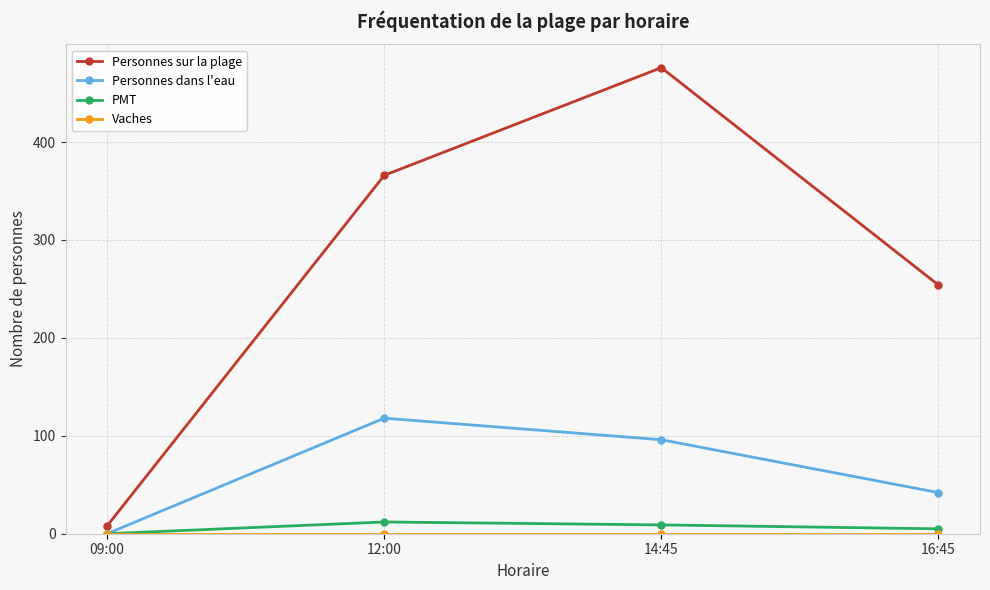

How many series are shown in this chart?

4